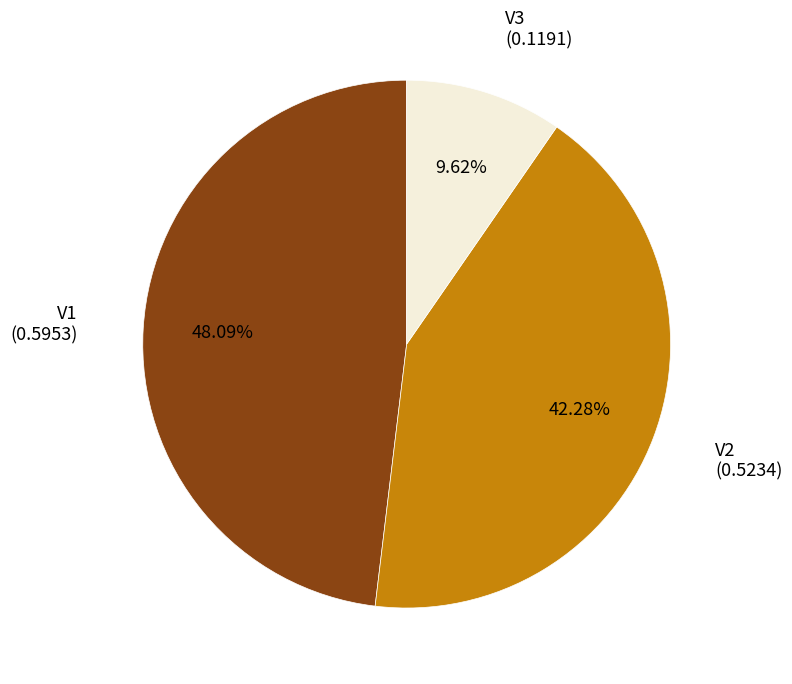

How many segments does this pie chart have?

3